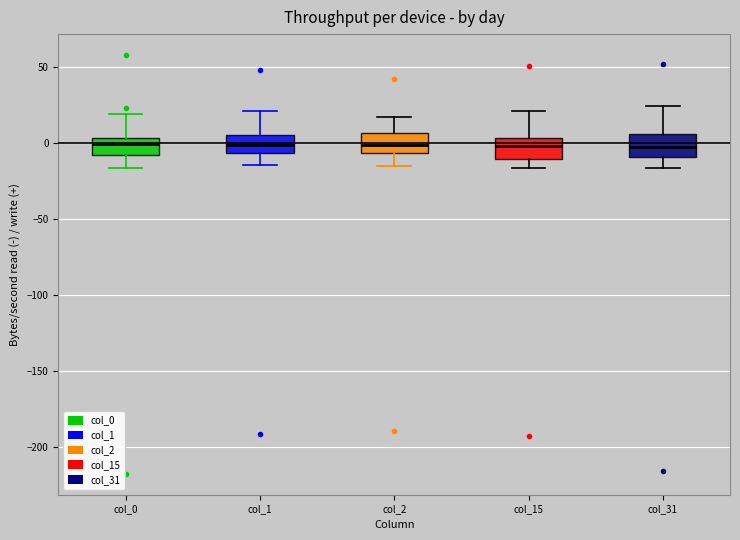

Reading left to right, read every box against the y-axis: the position of its median line, the range the box covers, and the ends of its whiskers. The values are not printed on the chart, so give them approximately, as read against the axis.

col_0: median 0, box -10 to 5, whiskers -15 to 20
col_1: median 0, box -5 to 5, whiskers -15 to 20
col_2: median 0, box -5 to 5, whiskers -15 to 15
col_15: median 0, box -10 to 5, whiskers -15 to 20
col_31: median -5, box -10 to 5, whiskers -15 to 25